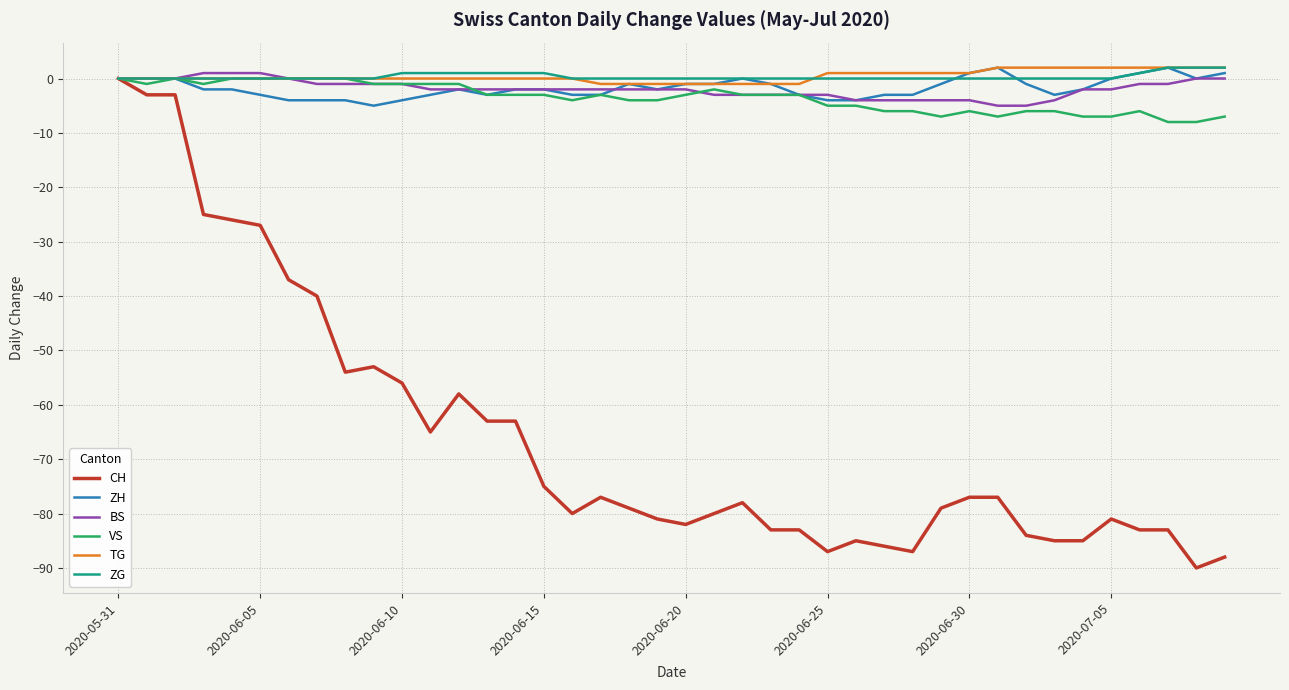

What is the smallest value displayed?

-90